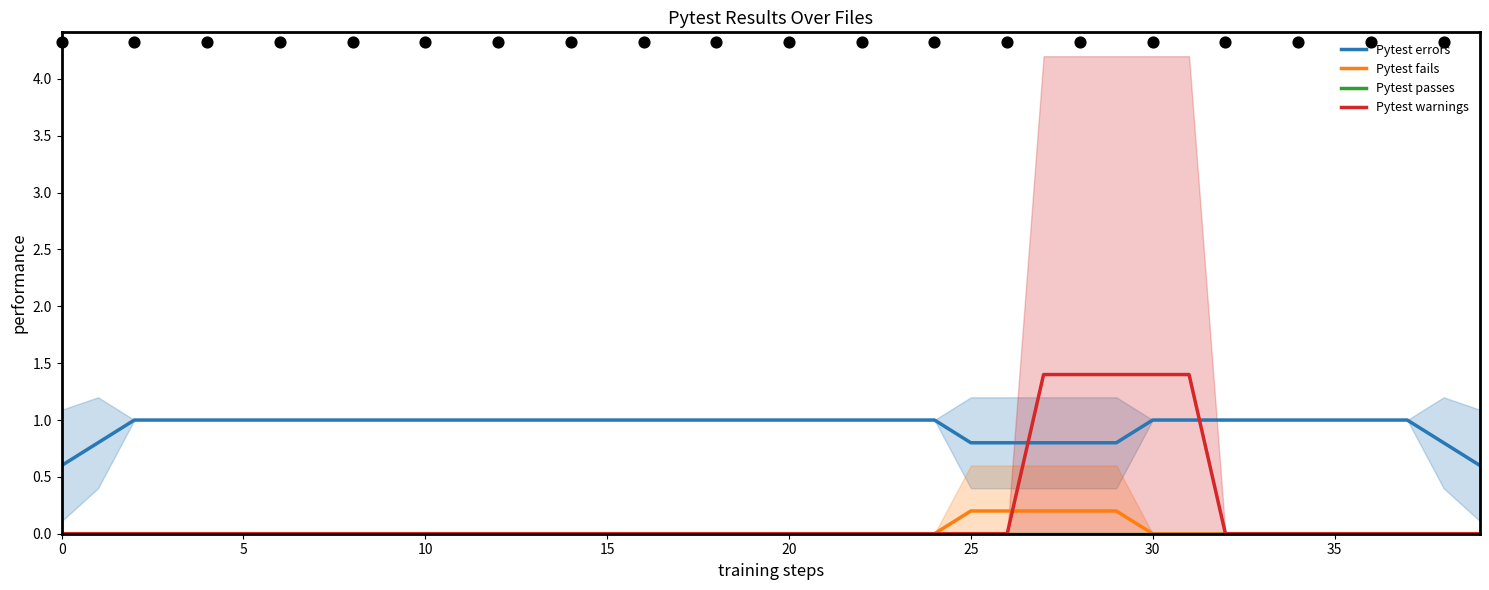

At which category is the sum across all series the highest?

27